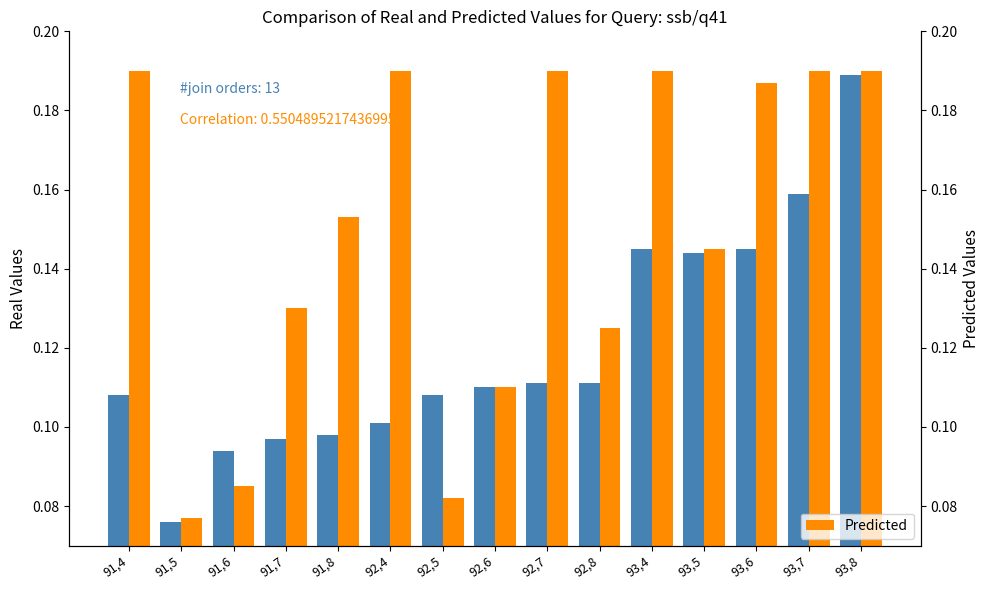

How many groups of bars are there?

15